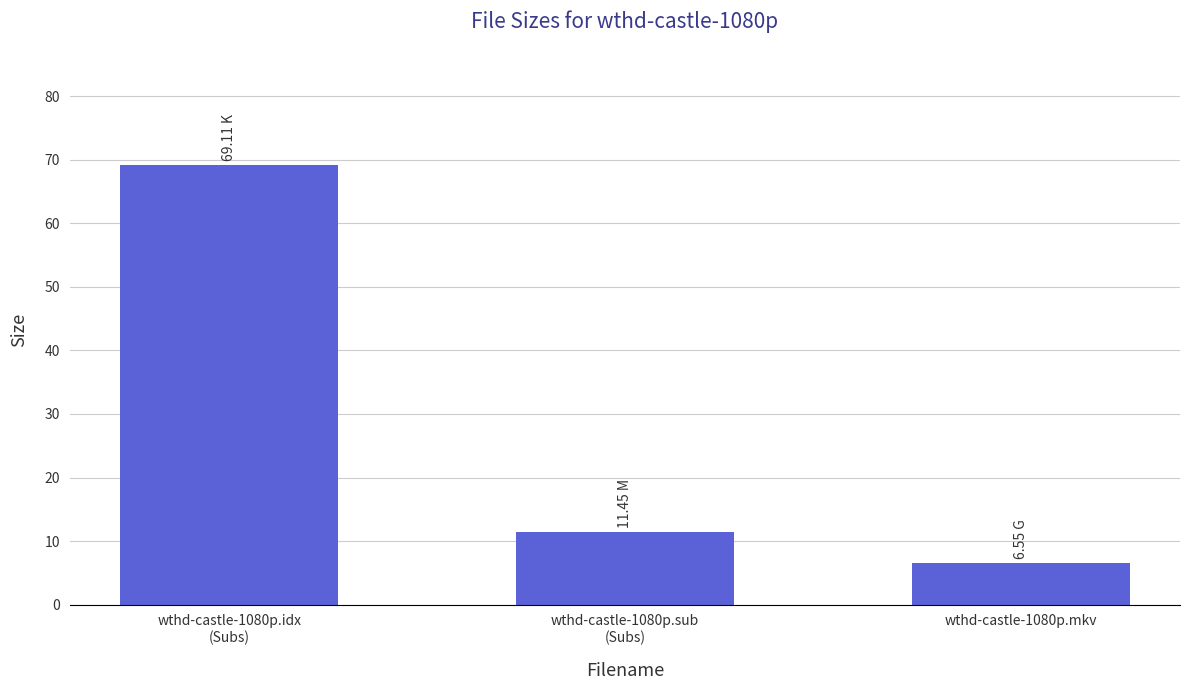

What is the sum of the values at wthd-castle-1080p.sub
(Subs) and wthd-castle-1080p.idx
(Subs)?

80.6